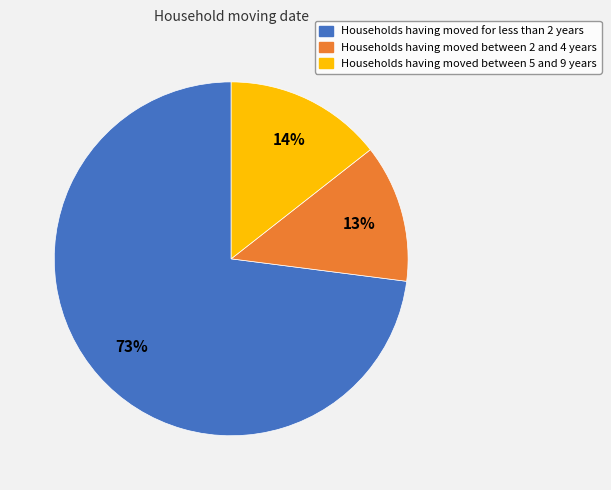

To the nearest percent, what is the combined percentage of Households having moved between 2 and 4 years and Households having moved between 5 and 9 years?

27%